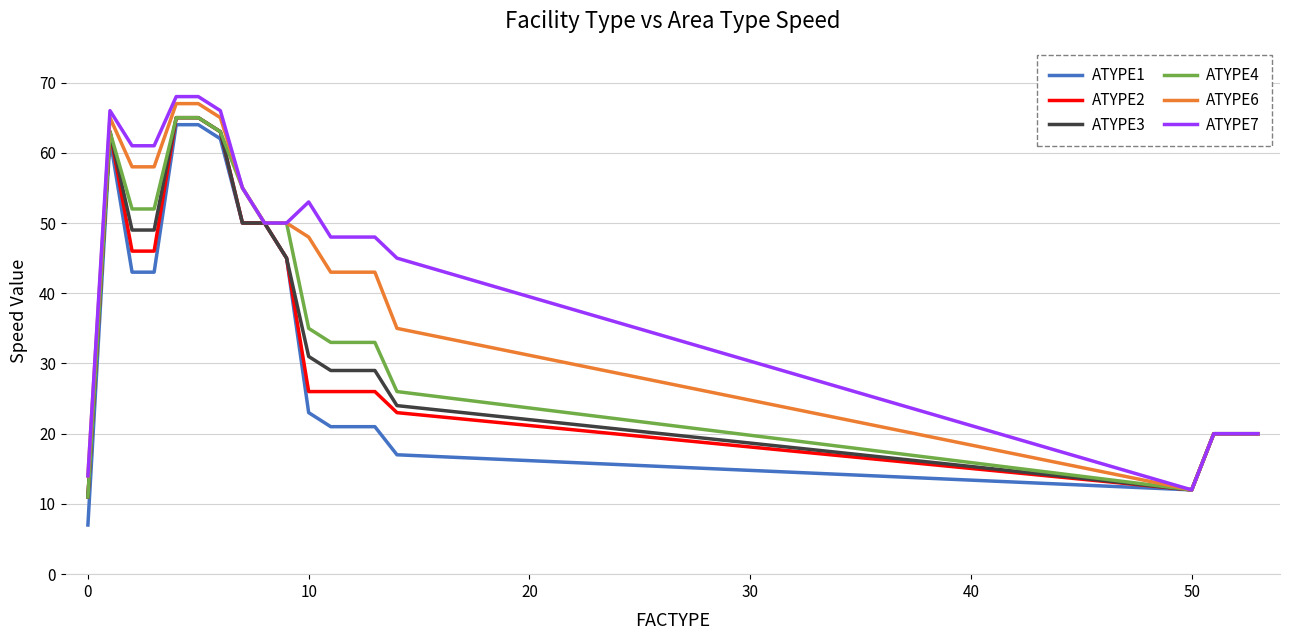

What is the lowest value of the ATYPE3 series?

11